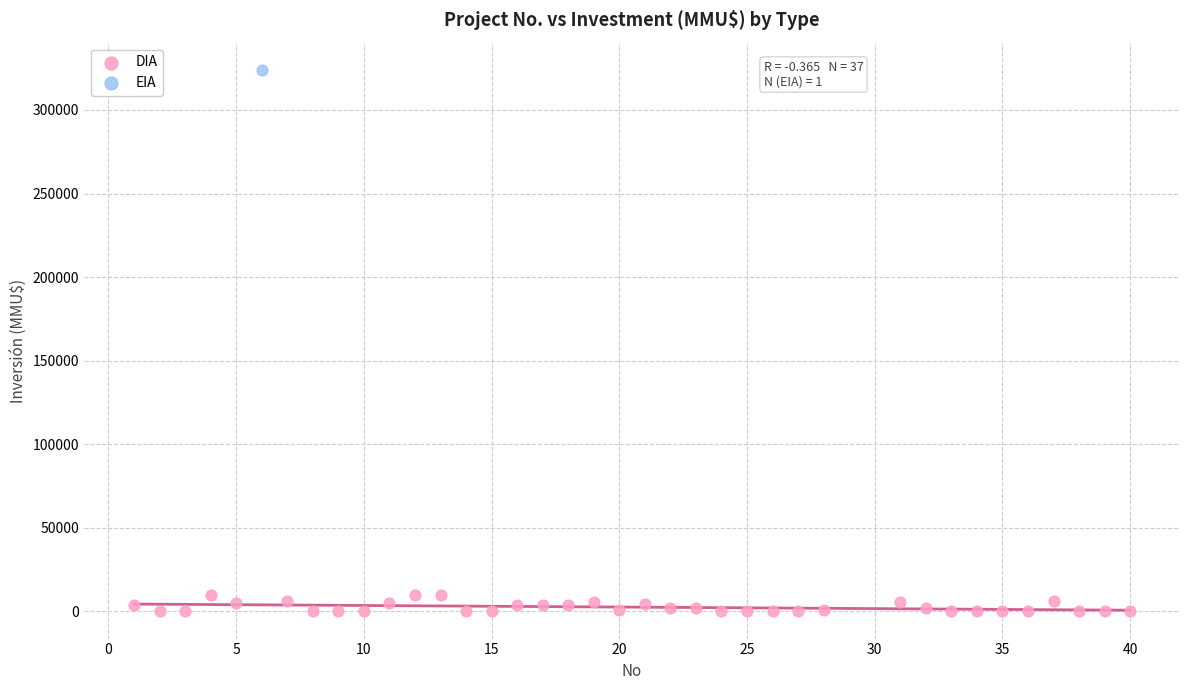

What are all the series names shown in the legend?

DIA, EIA